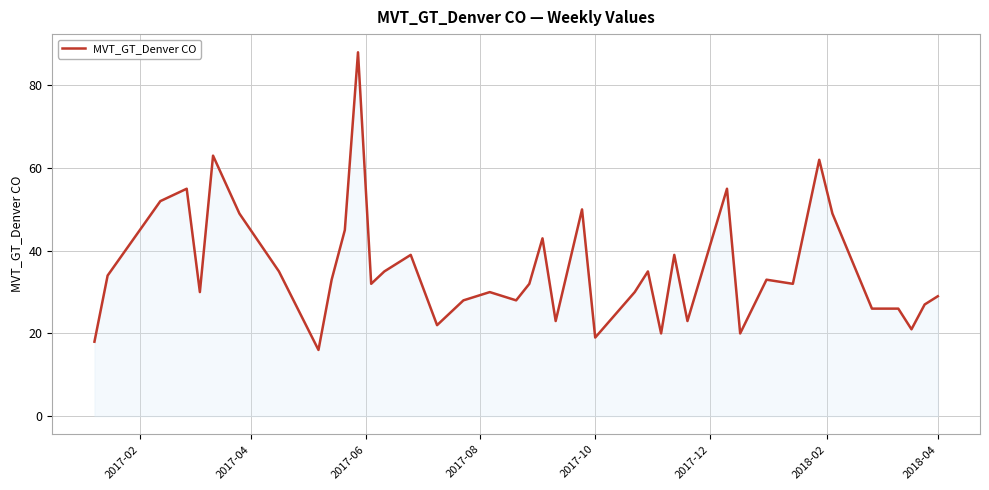

What is the sum of all values?

1426